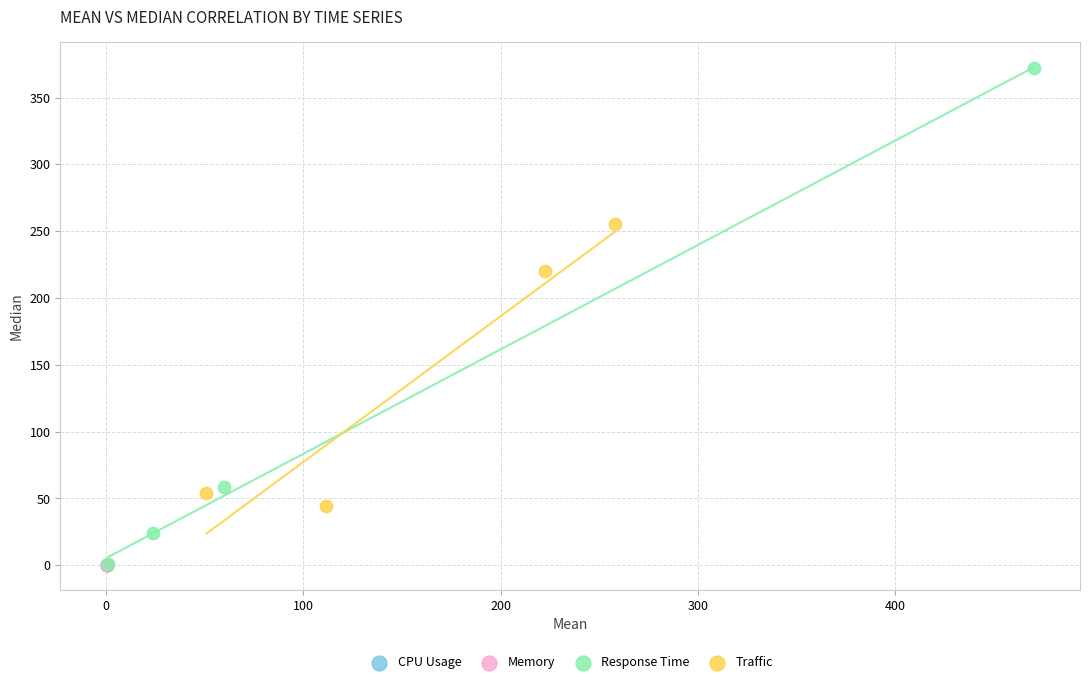

Which series has the largest Y range (max minus min)?

Response Time